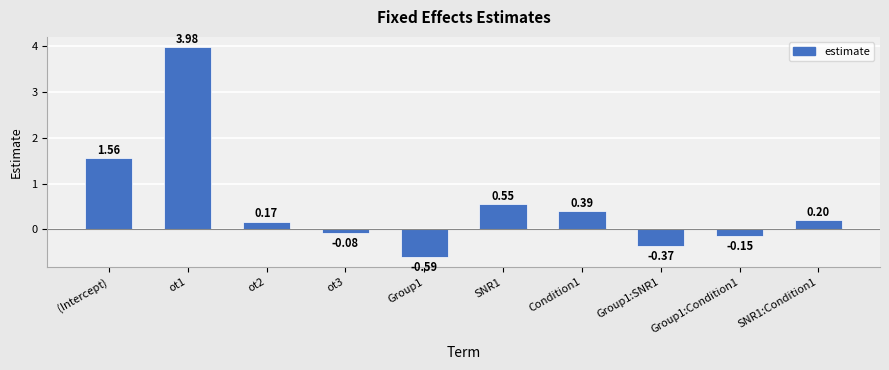

How many values are below zero?

4